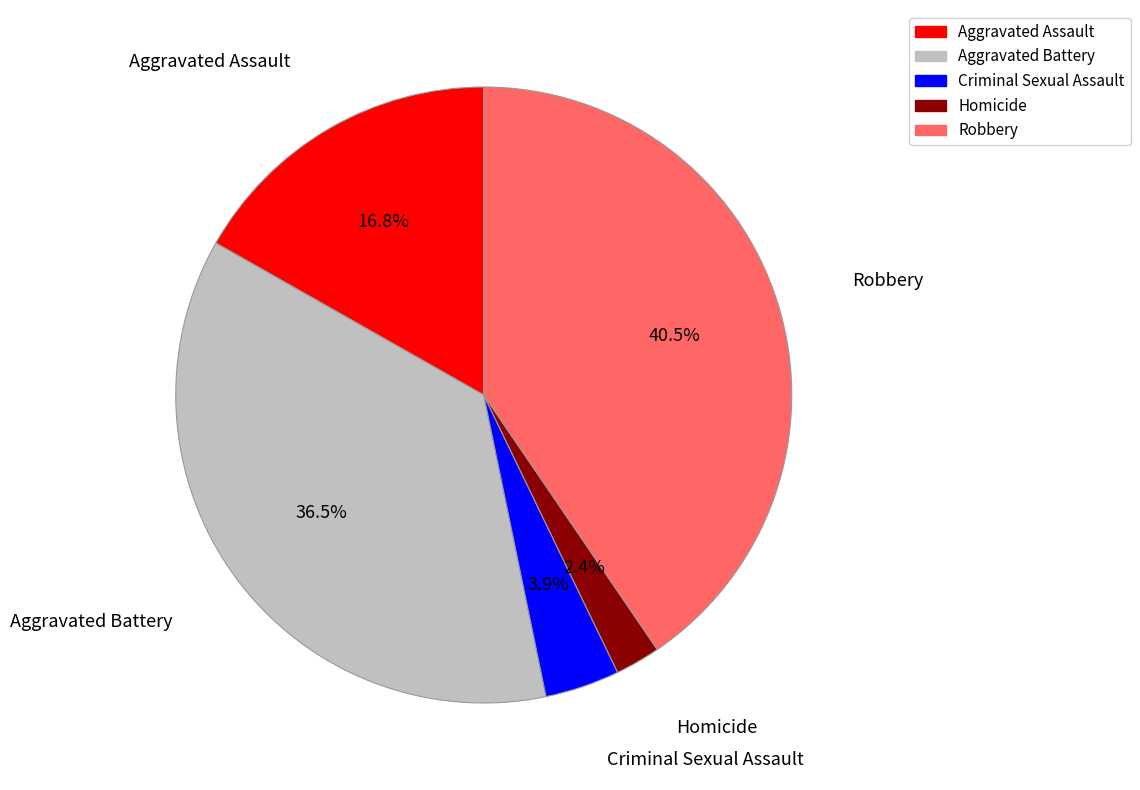

What percentage is NOT represented by Robbery?

59.5%